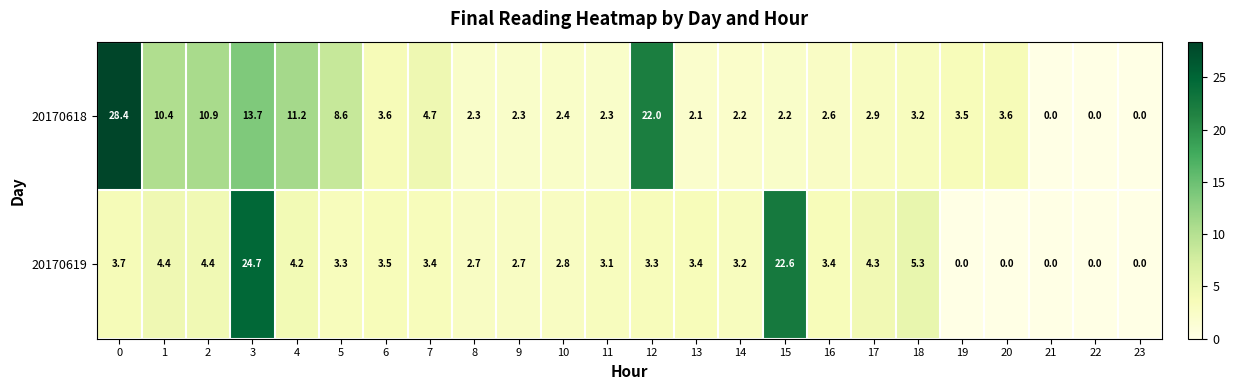

Between 20 and 21, which series saw the biggest shift?

20170618